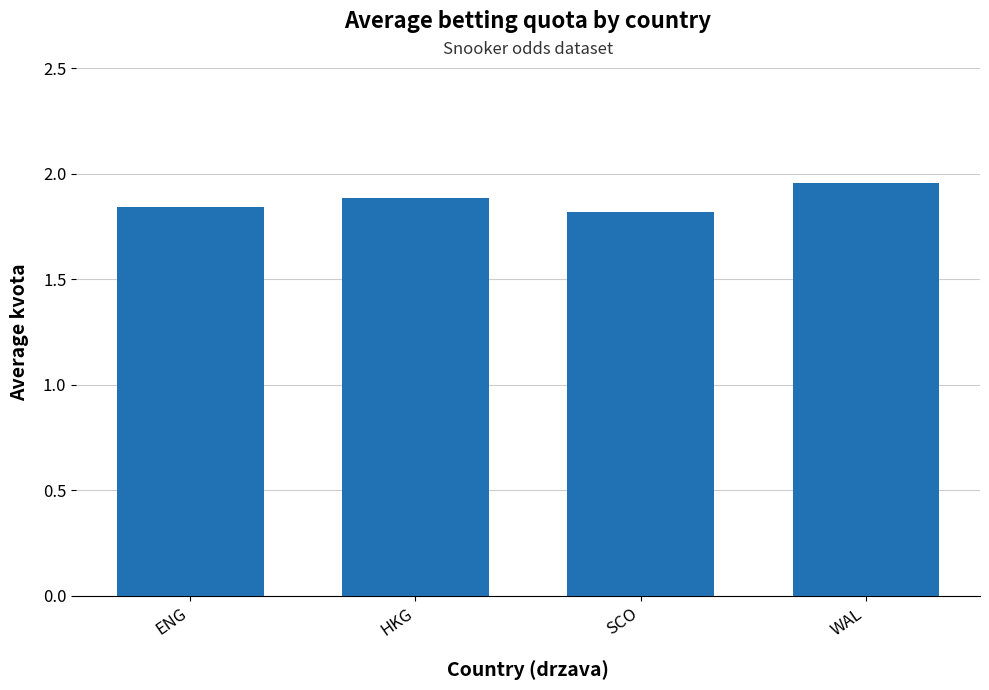

Rank the categories by value from highest to lowest.

WAL, HKG, ENG, SCO